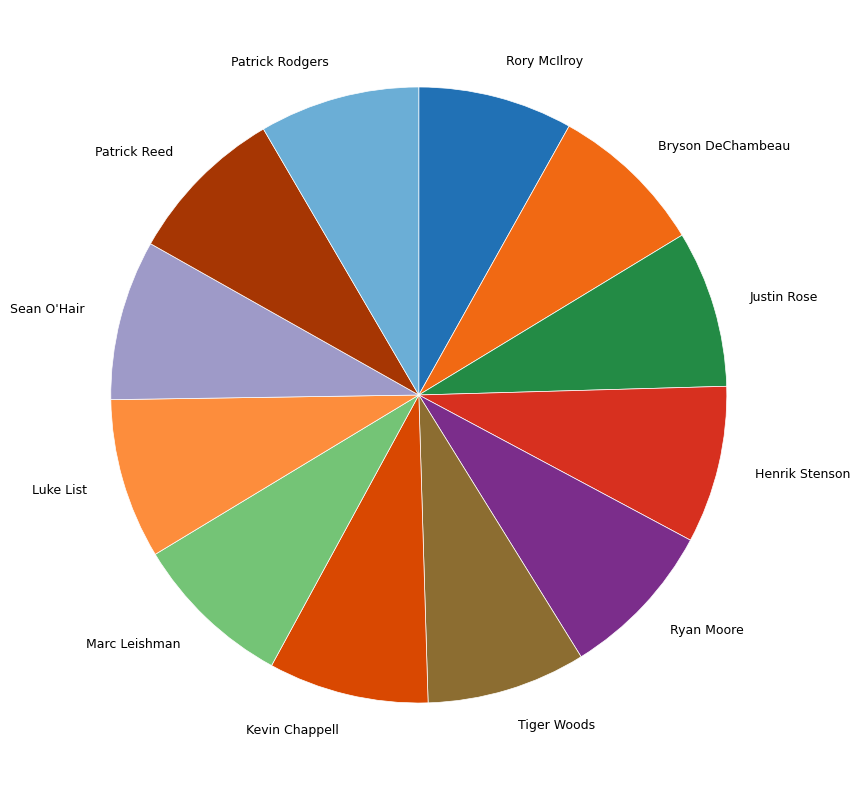

What is the ratio of the value at Kevin Chappell to the value at Justin Rose?

1.0